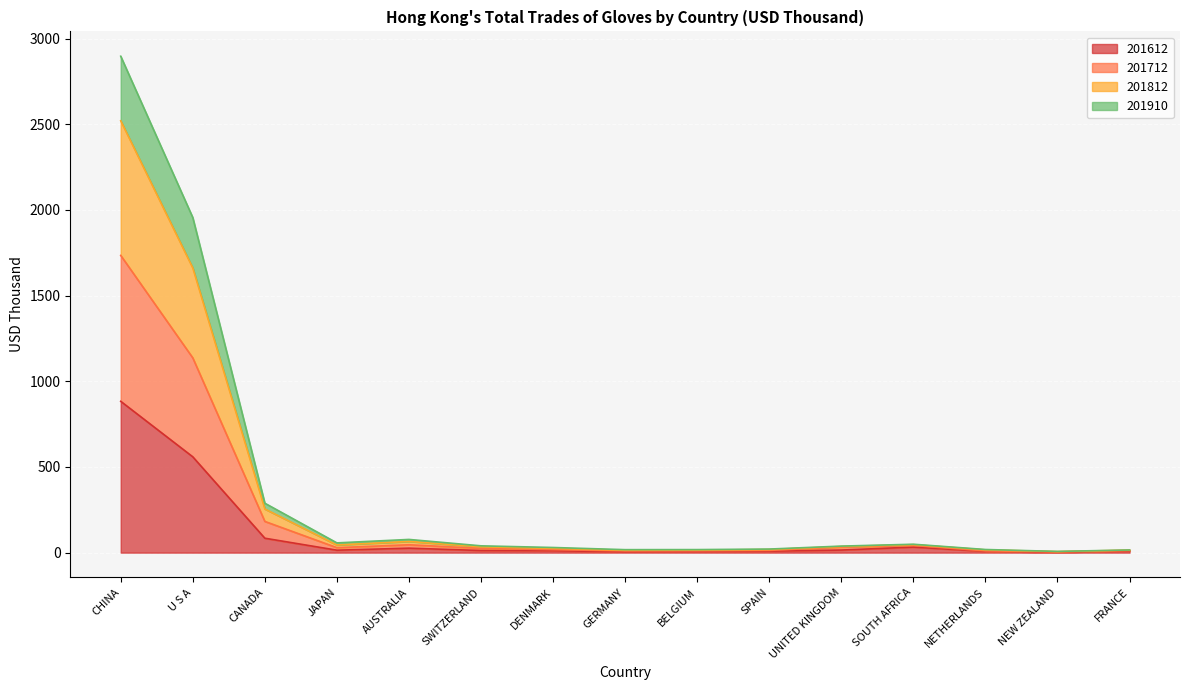

What is the label of the 14th point from the right?

U S A